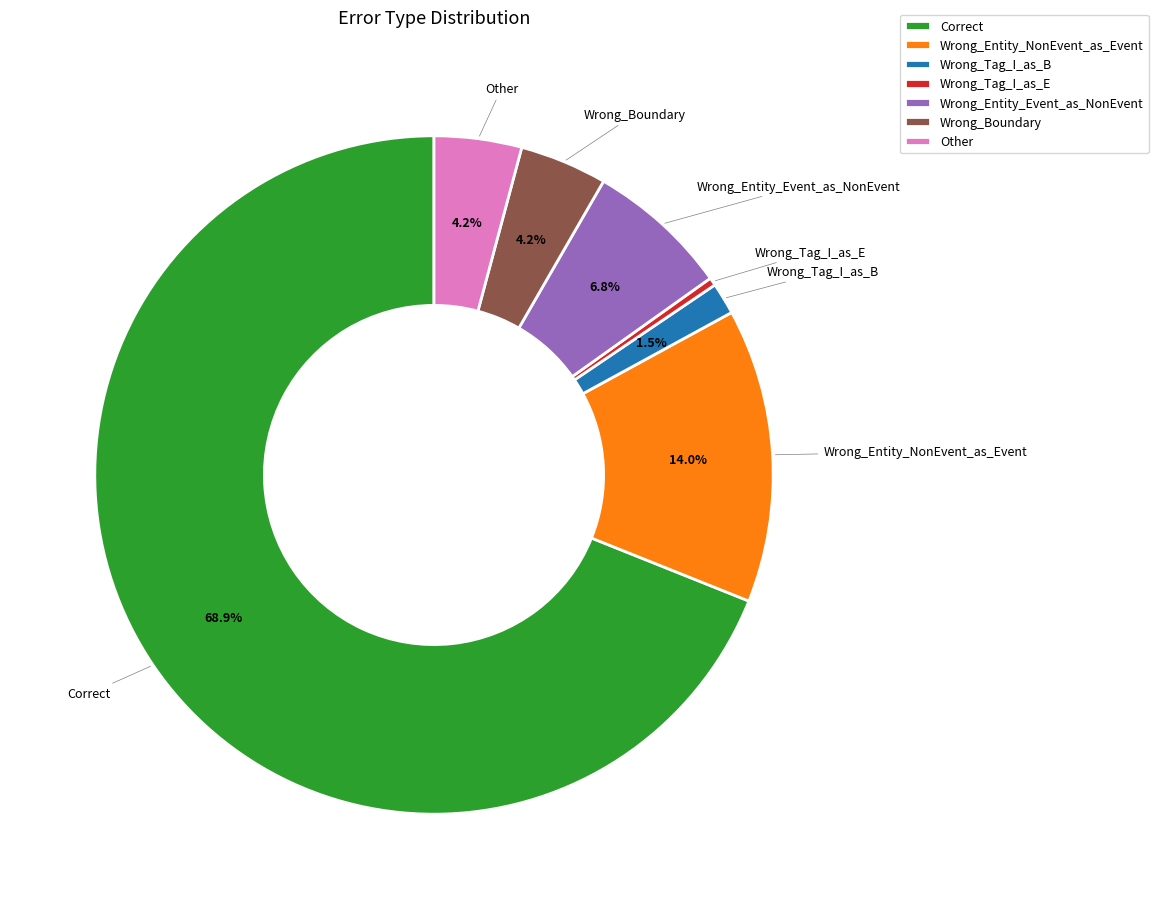

Count the number of slices in the pie.

7